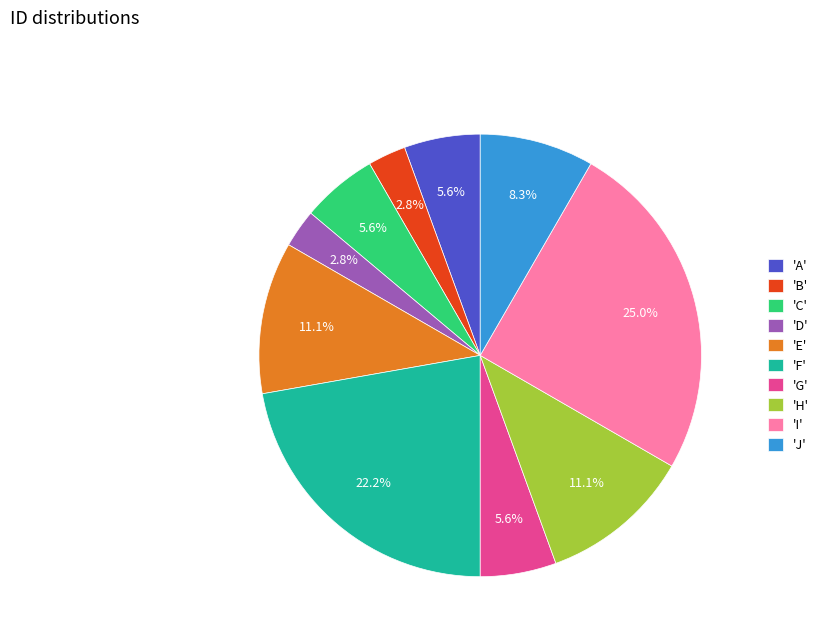

Which slice is the largest?

'I'